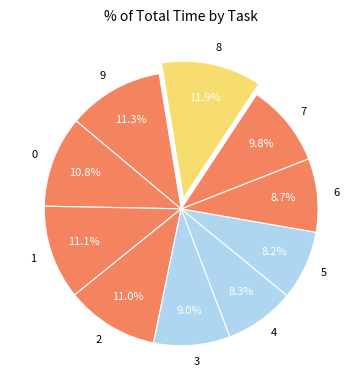

How many slices are in this pie chart?

10